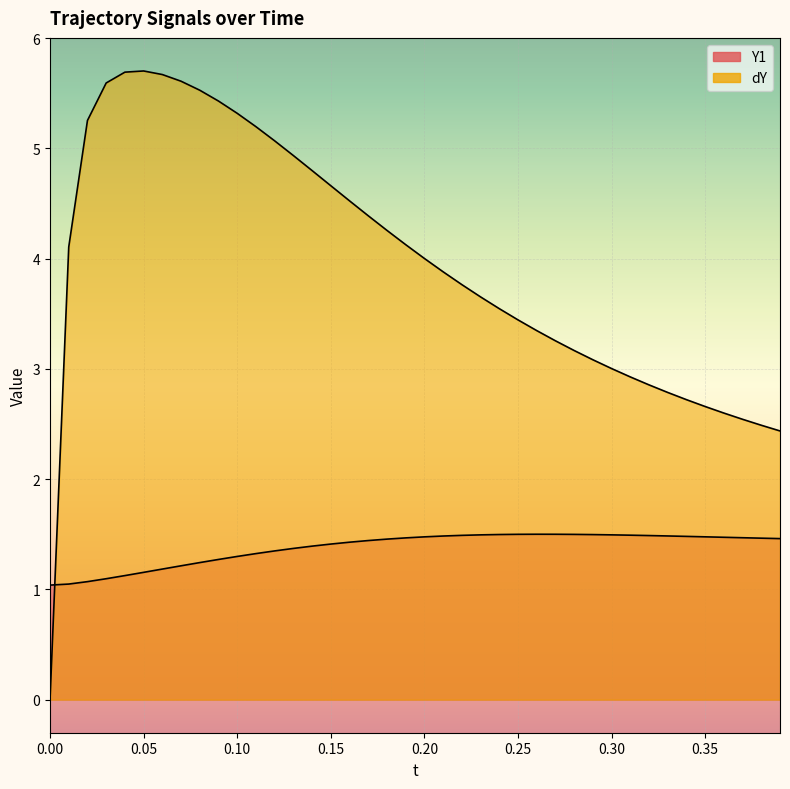

What are all the series names shown in the legend?

Y1, dY